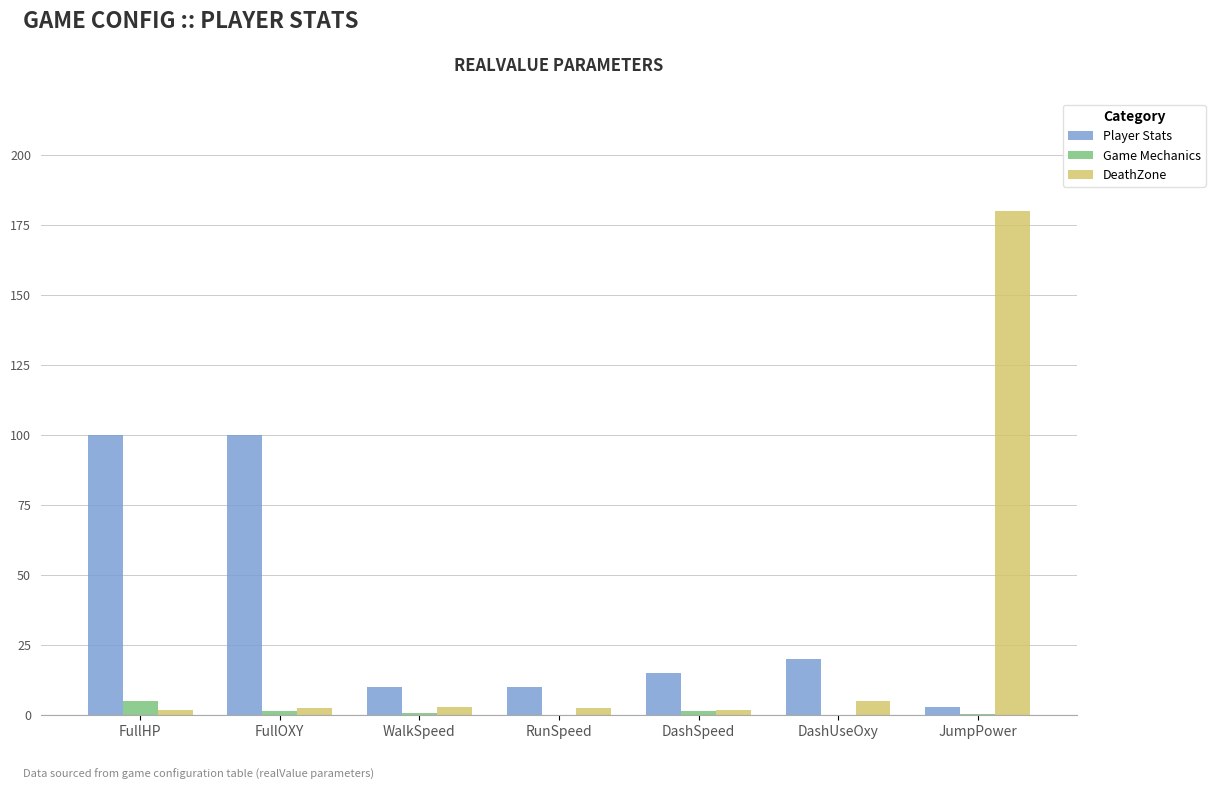

What value does the Game Mechanics series have at FullHP?

5.0